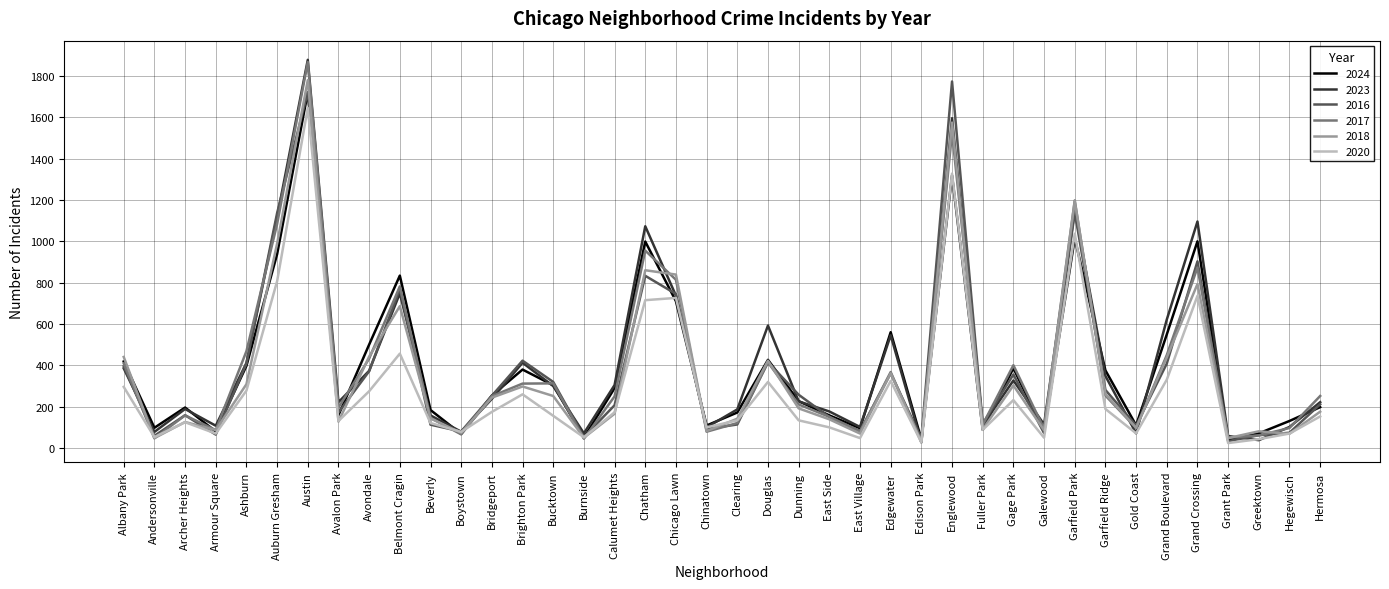

At which category is the sum across all series the highest?

Austin